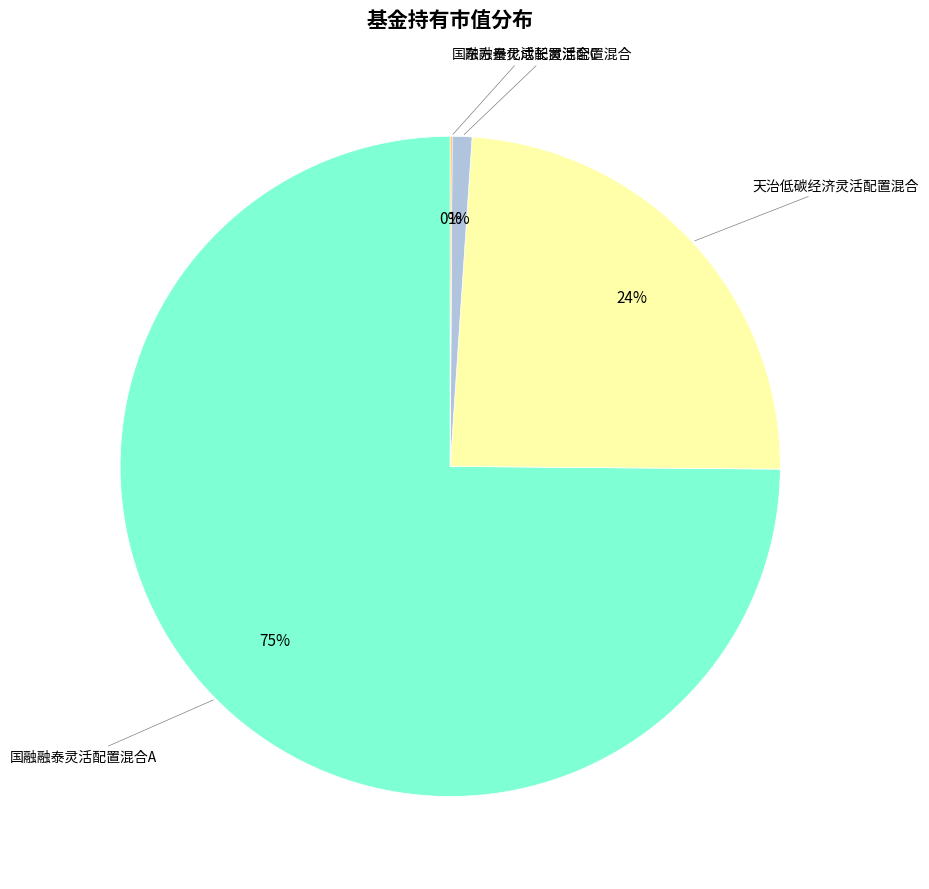

Does any single category account for the majority?

Yes